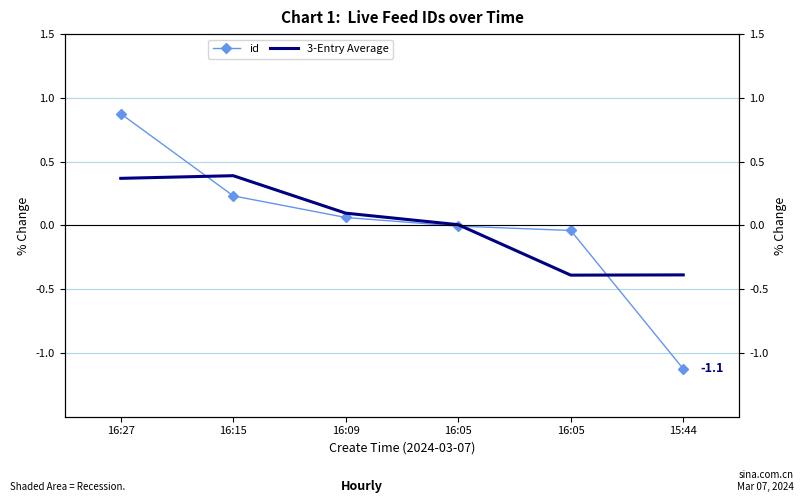

What is the smallest value displayed?

-1.1